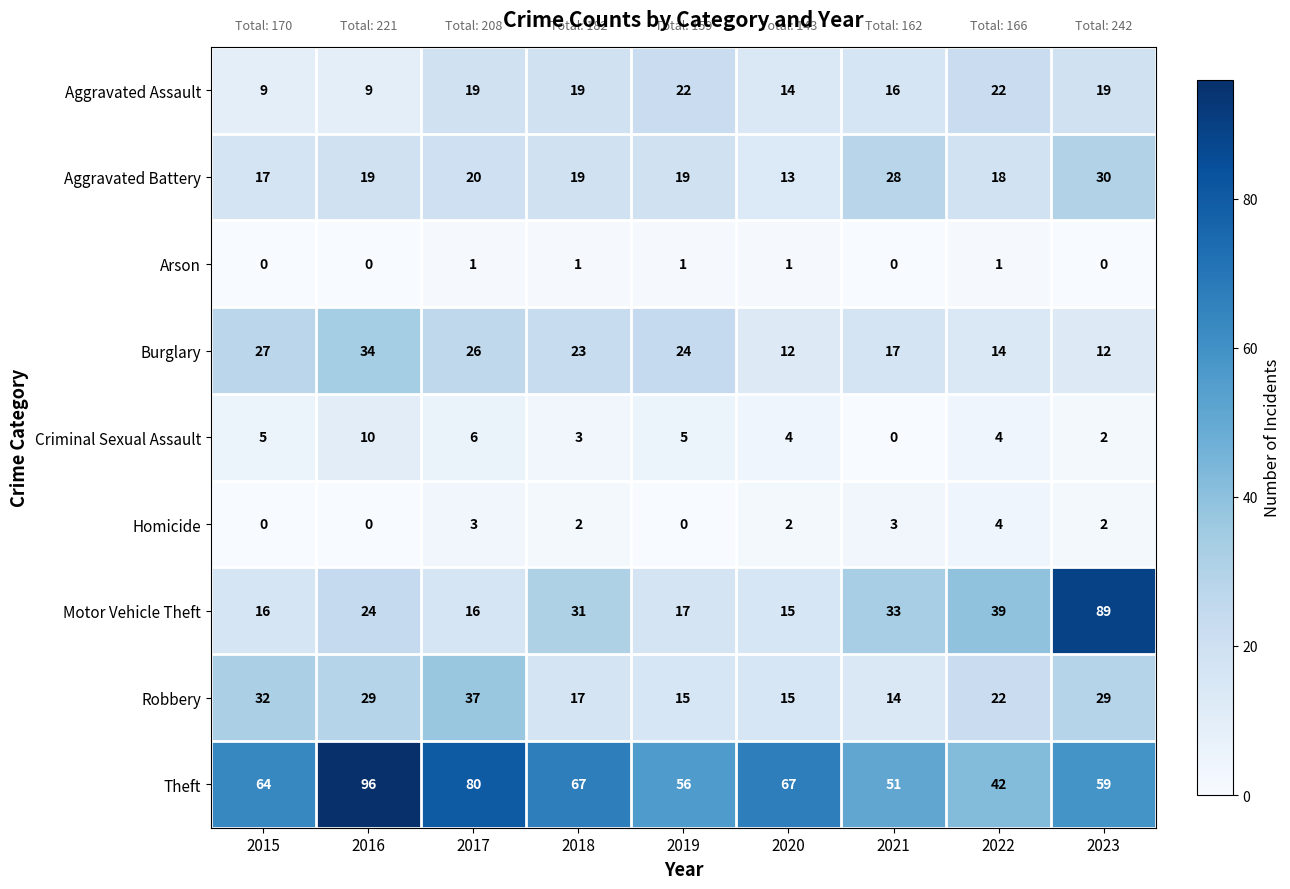

What is the difference between the second highest and minimum values in the Burglary series?

15